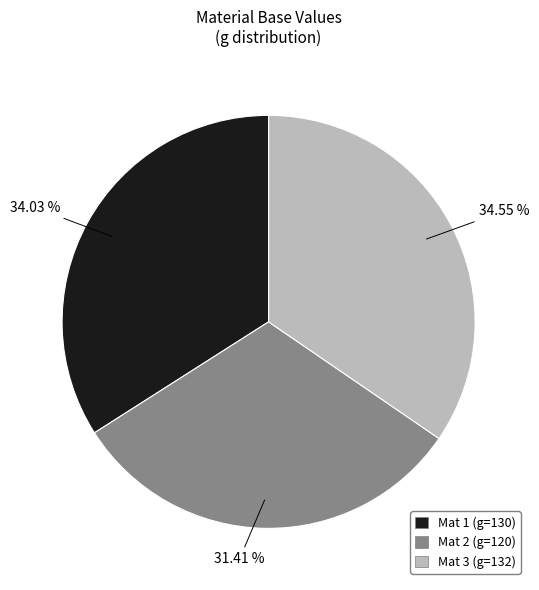

Combined, do Mat 2 (g=120) and Mat 3 (g=132) account for over 50%?

Yes